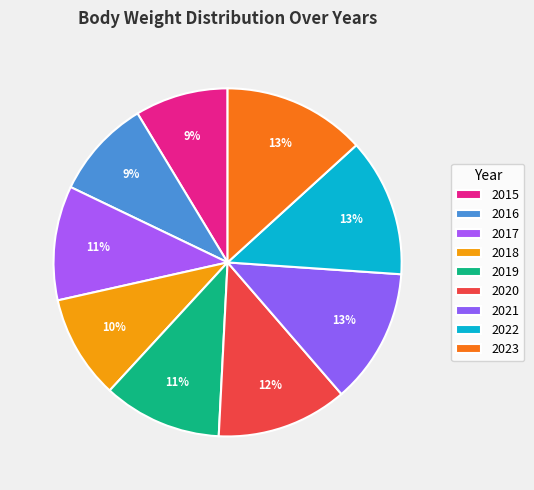

Is it true that 2019 is 1% of the pie?

False